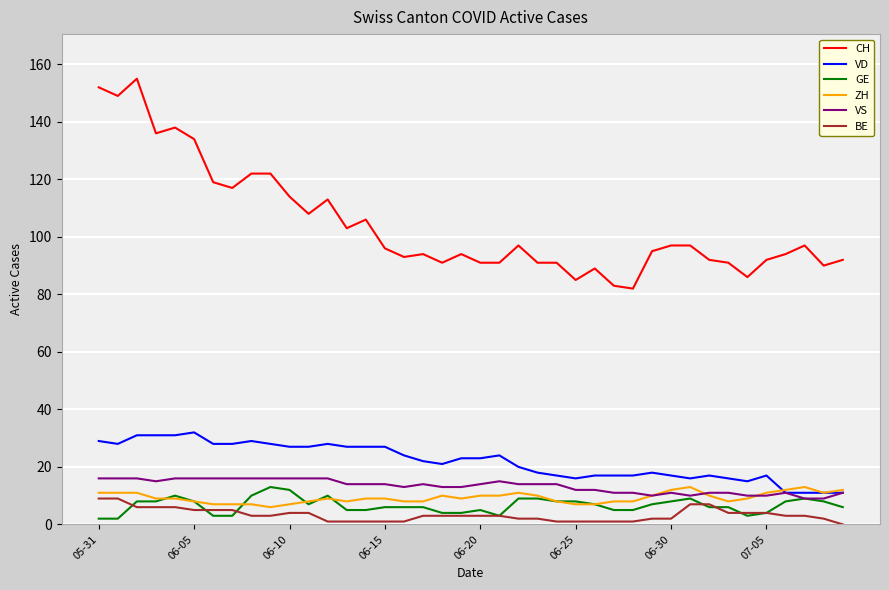

What are all the series names shown in the legend?

CH, VD, GE, ZH, VS, BE